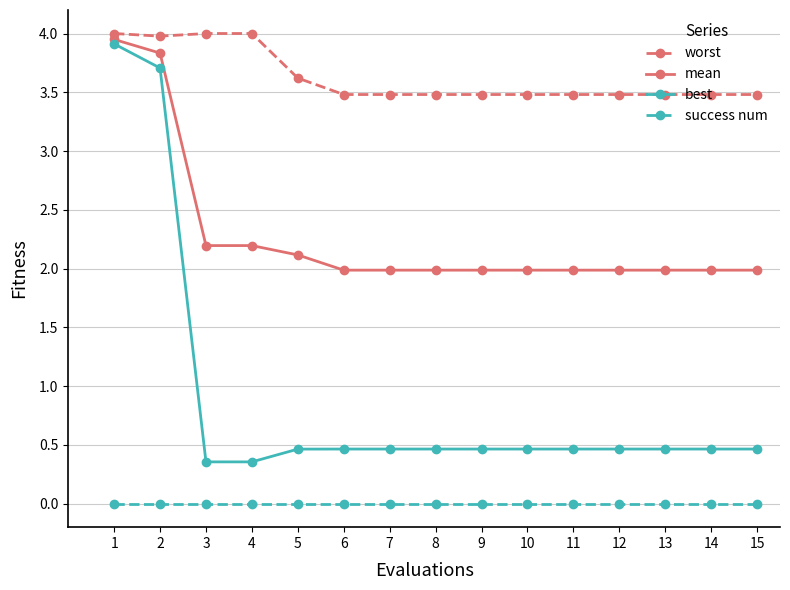

Does the chart have visible grid lines?

Yes